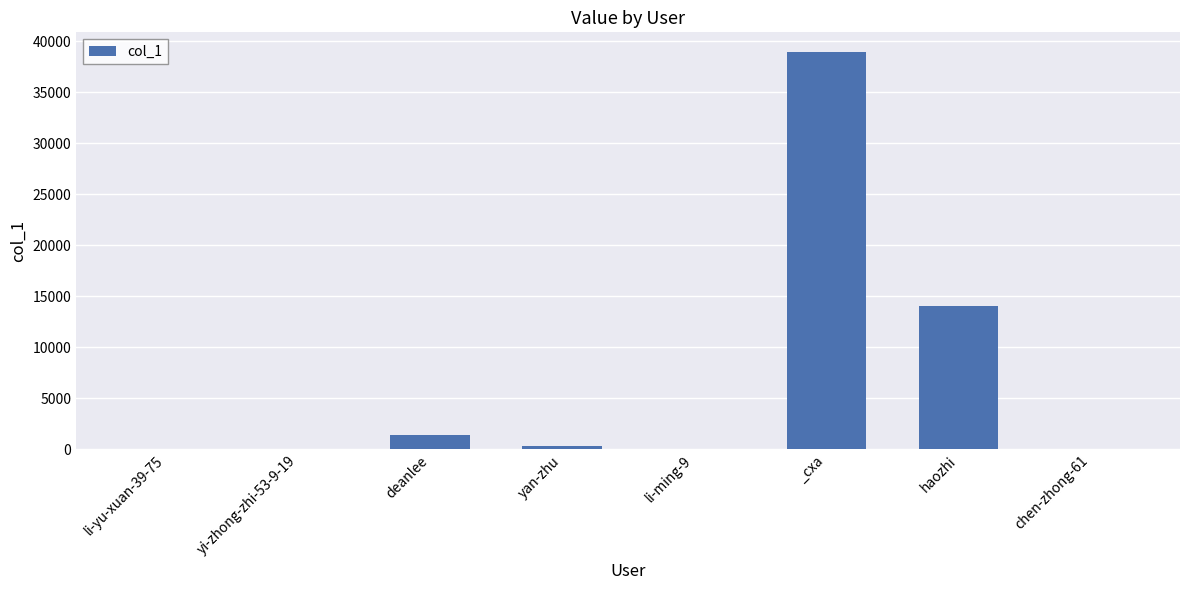

At which category does the chart reach its peak across all series?

_cxa